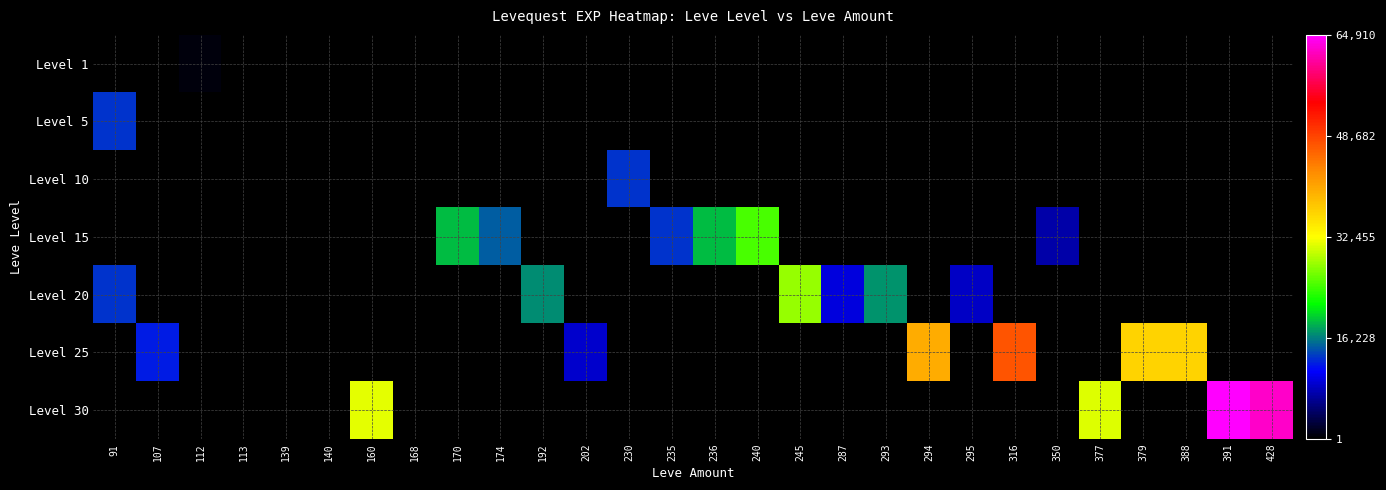

What is the minimum value shown in the chart?

1.0